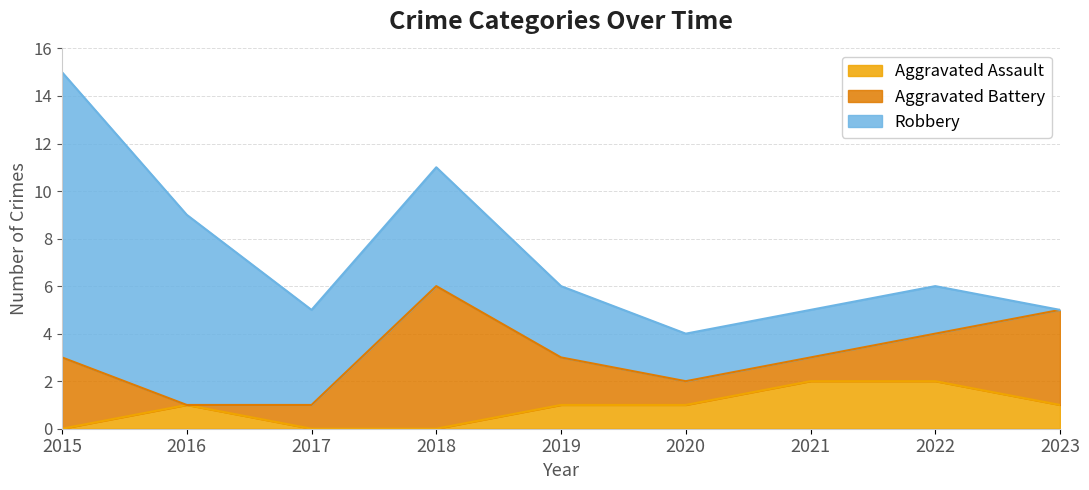

How many positive values does the Aggravated Battery series have?

8